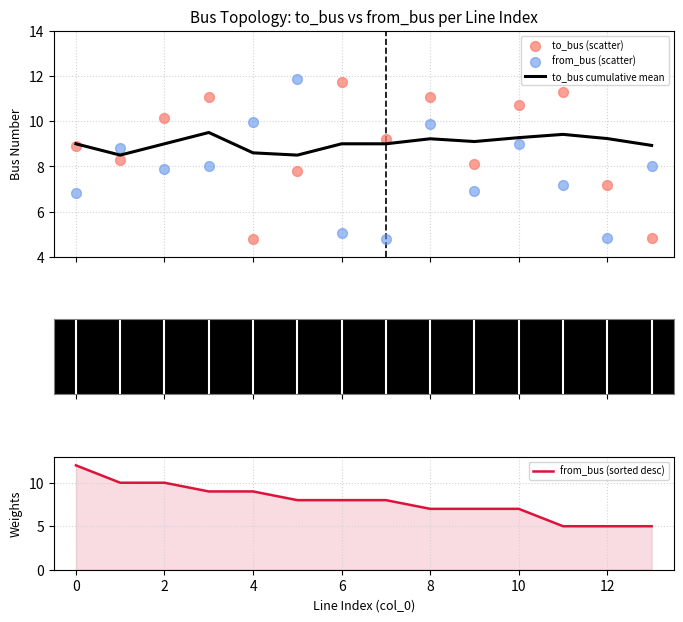

Which series has the largest total across all categories?

to_bus cumulative mean